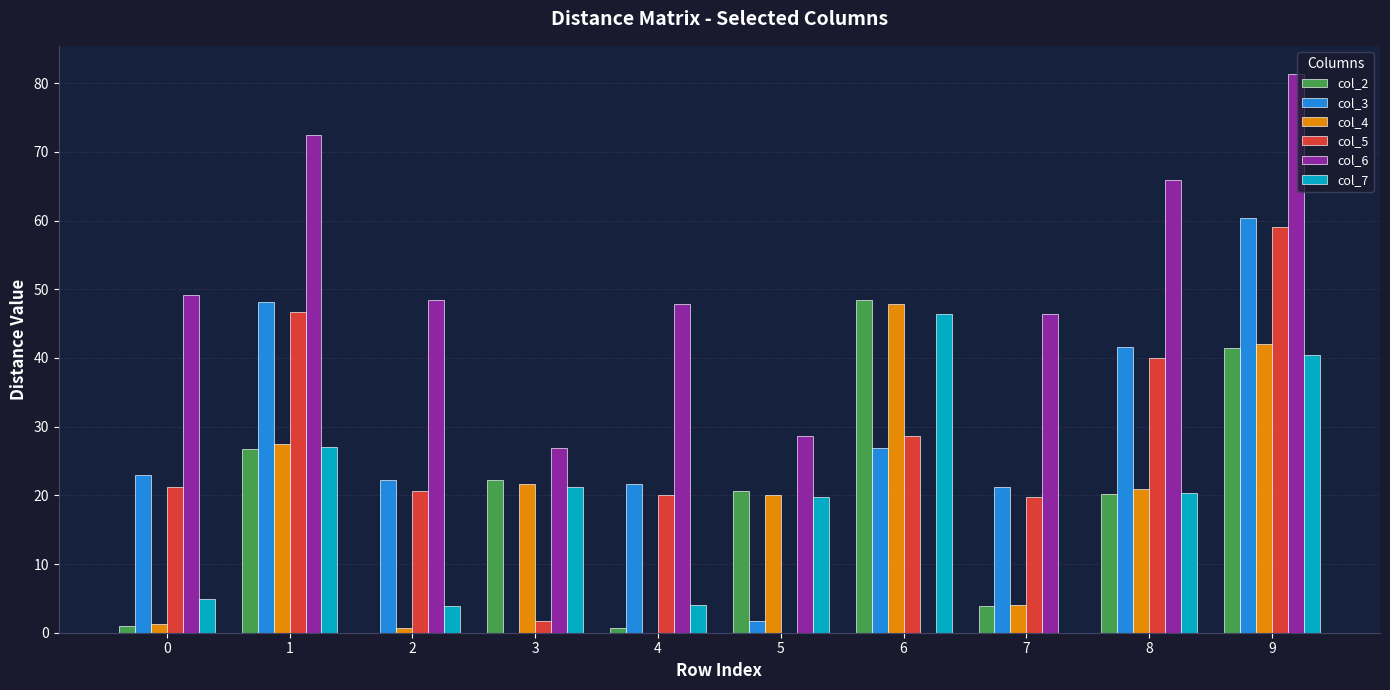

What is the maximum value shown in the chart?

81.4